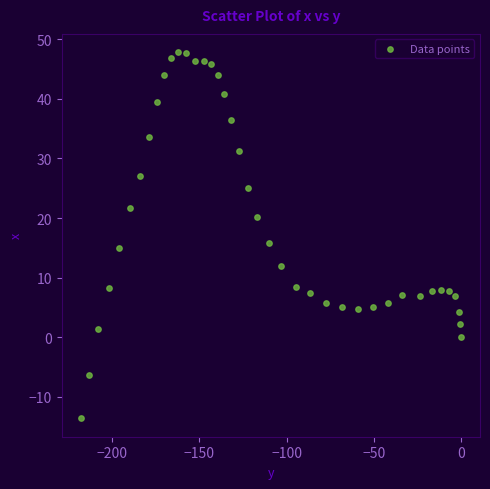

What is the range of X values (max minus min)?

218.2